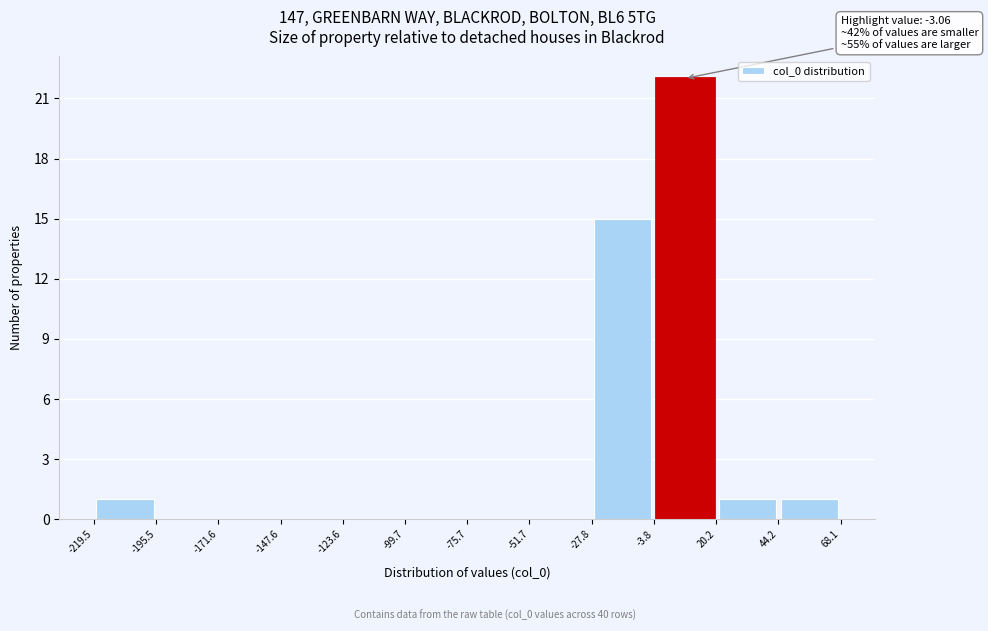

Over which range of the x-axis is the bar tallest?

-3.8 to 20.2